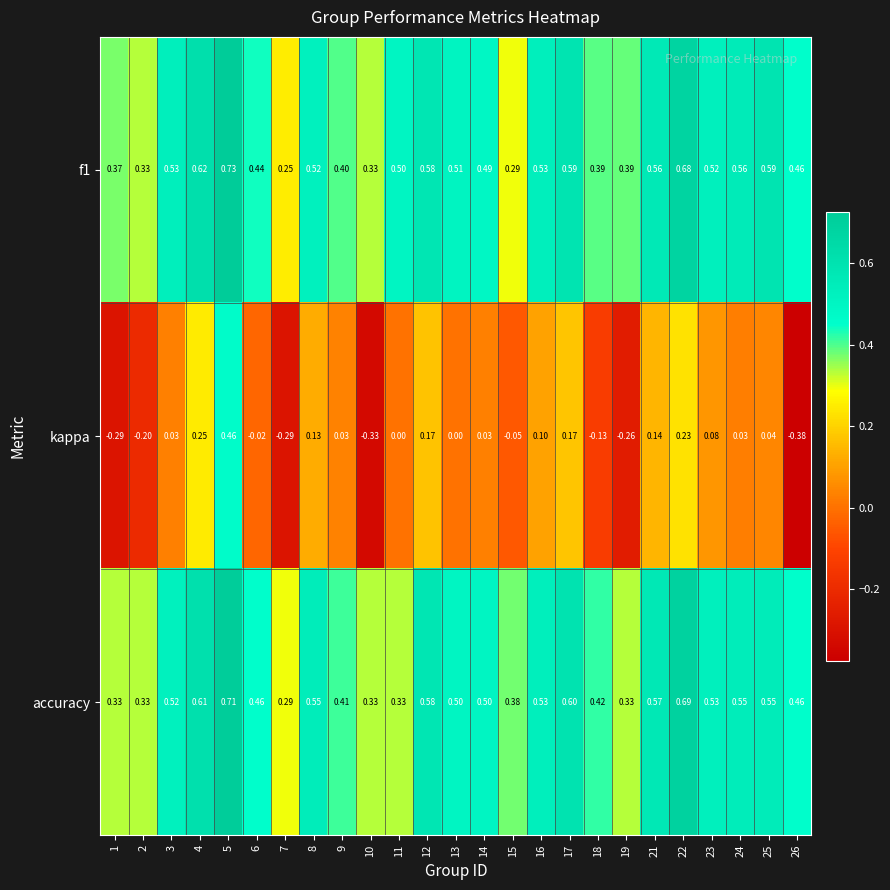

At how many categories does at least one series exceed 0?

25